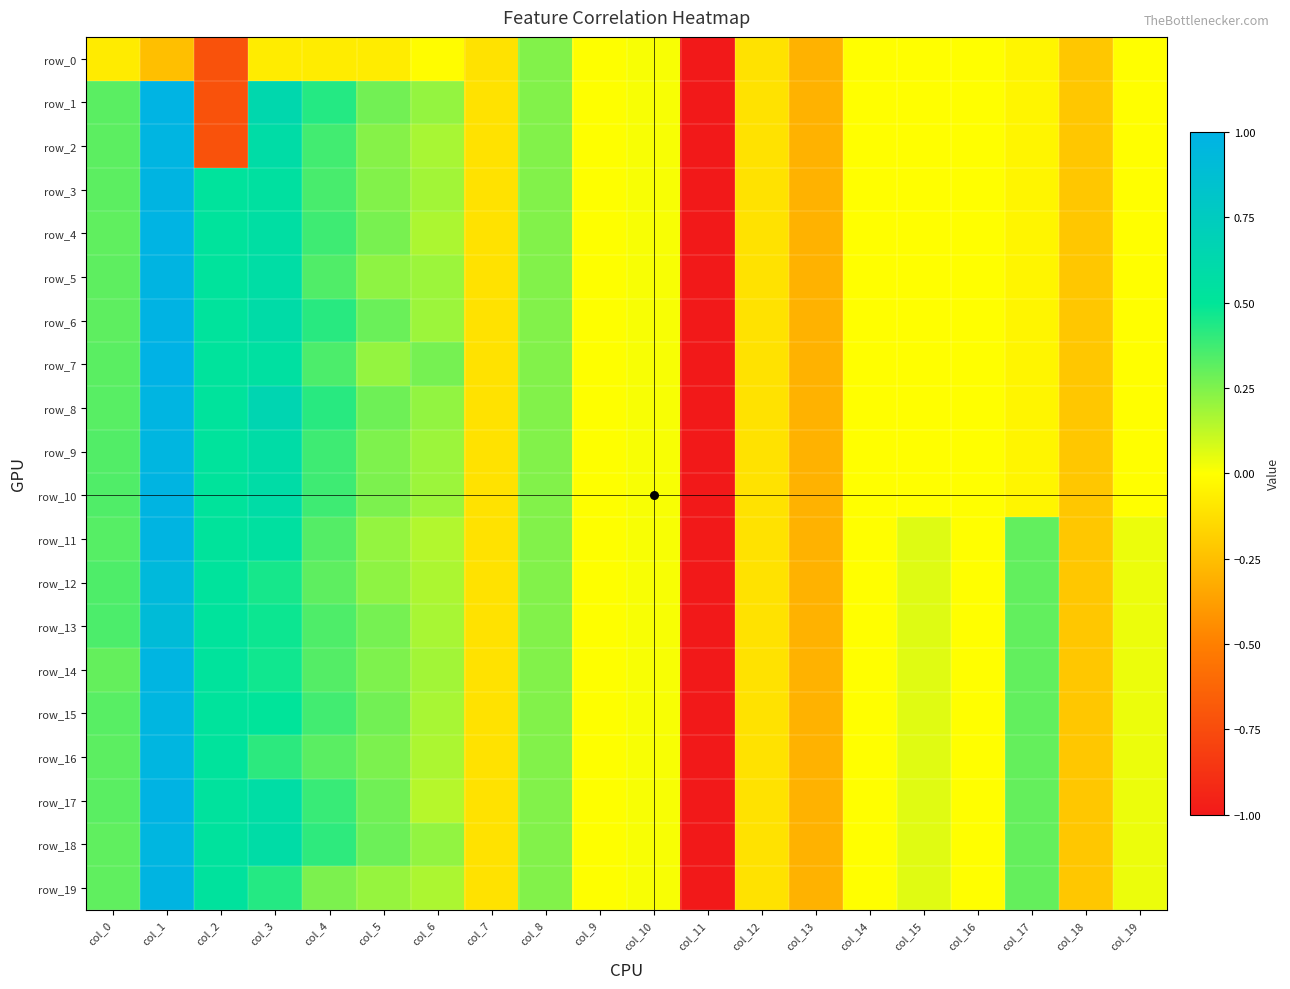

At which label does row_2 first exceed 0?

col_0